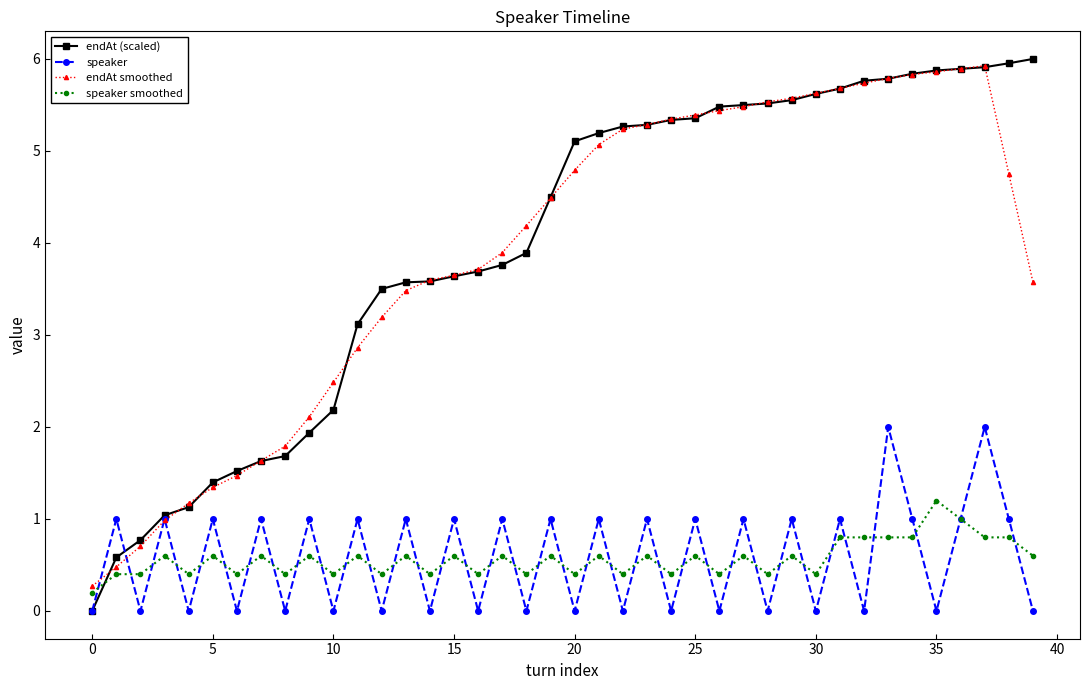

What is the difference between the maximum and second lowest values in the endAt (scaled) series?

5.4